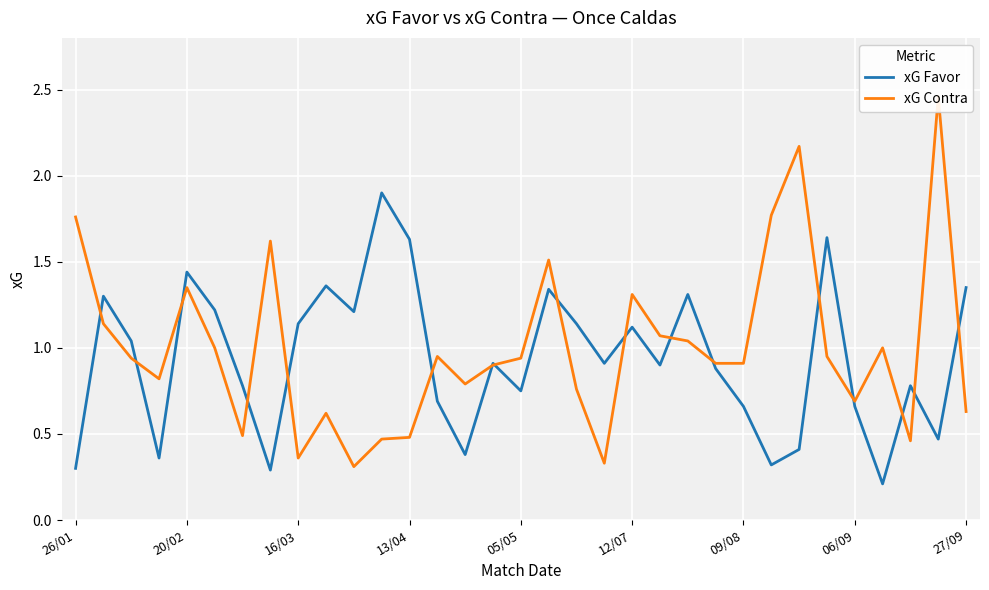

True or false: xG Favor has a value of 2.3 at 27/09.

False